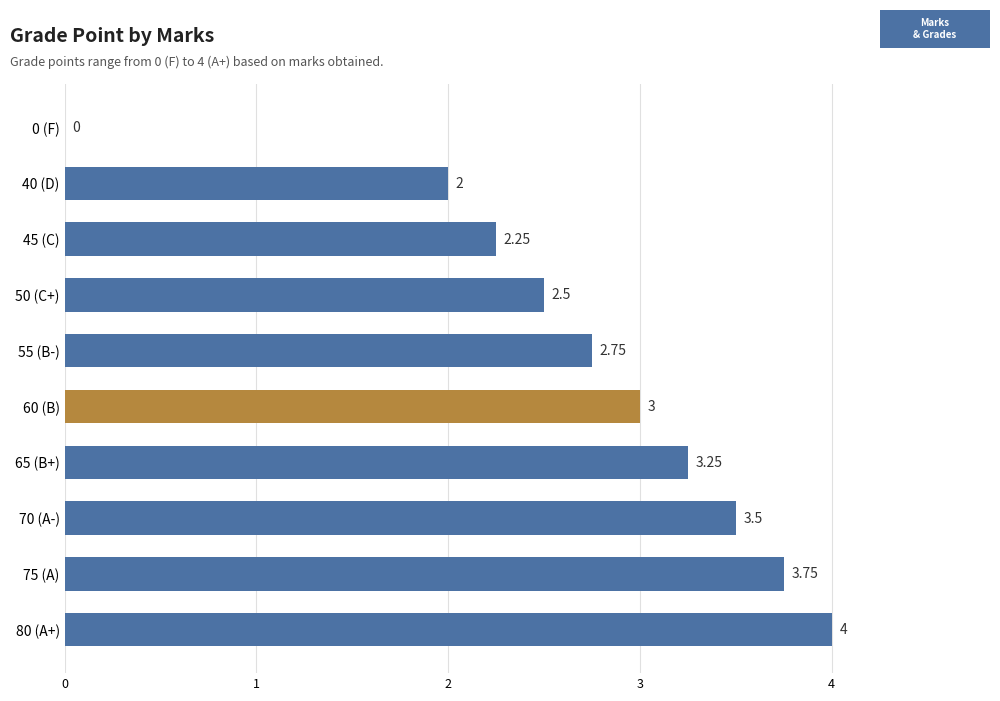

What is the sum of all values?

27.0